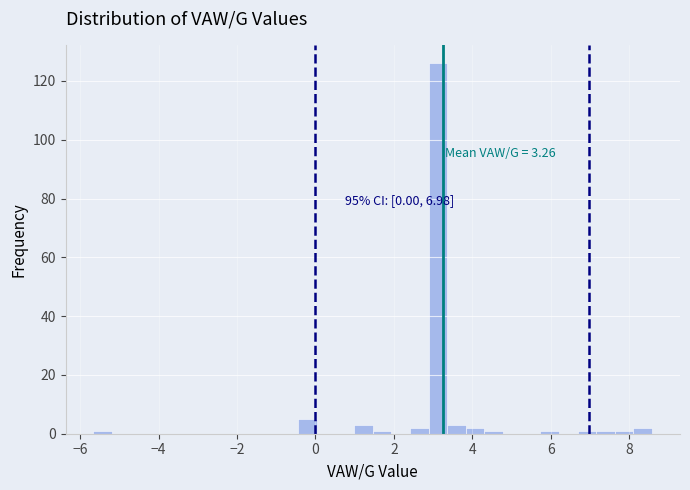

Around what value on the x-axis is the tallest bar? Give the approximate position of its centre, as read against the axis.

3.2